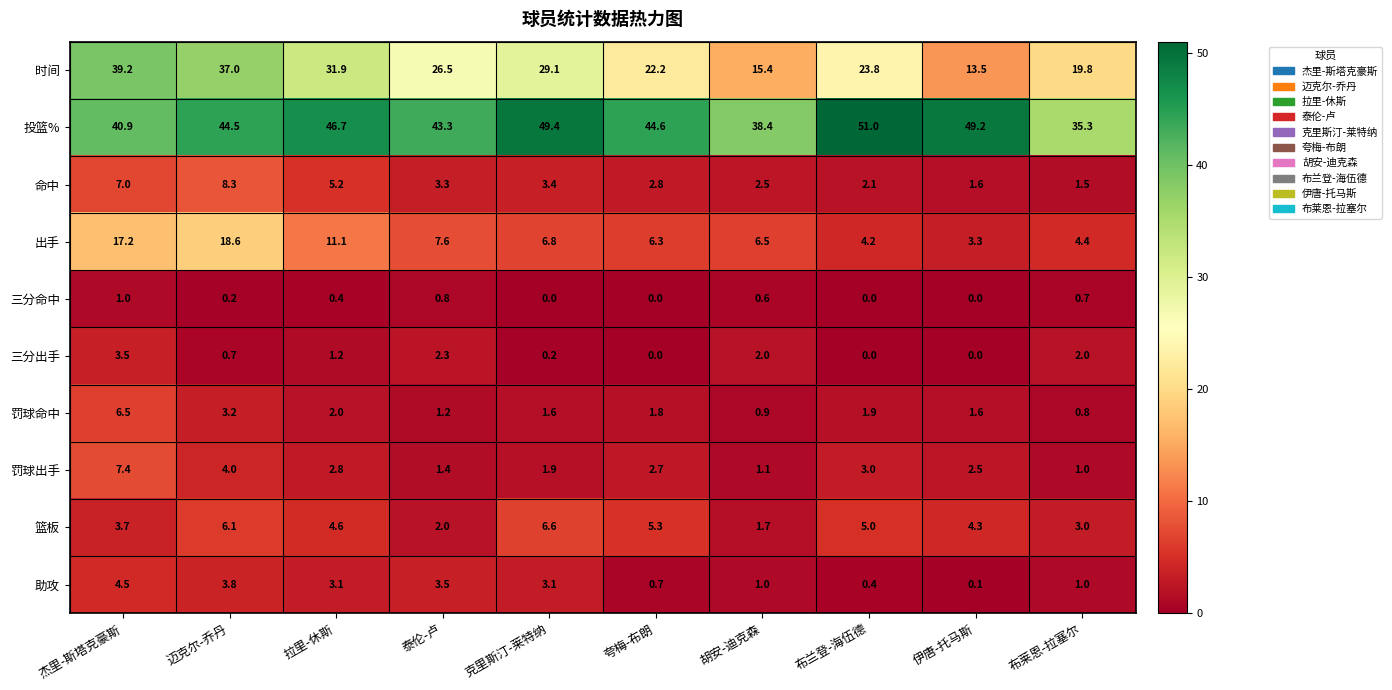

How many data points does each series have?

10